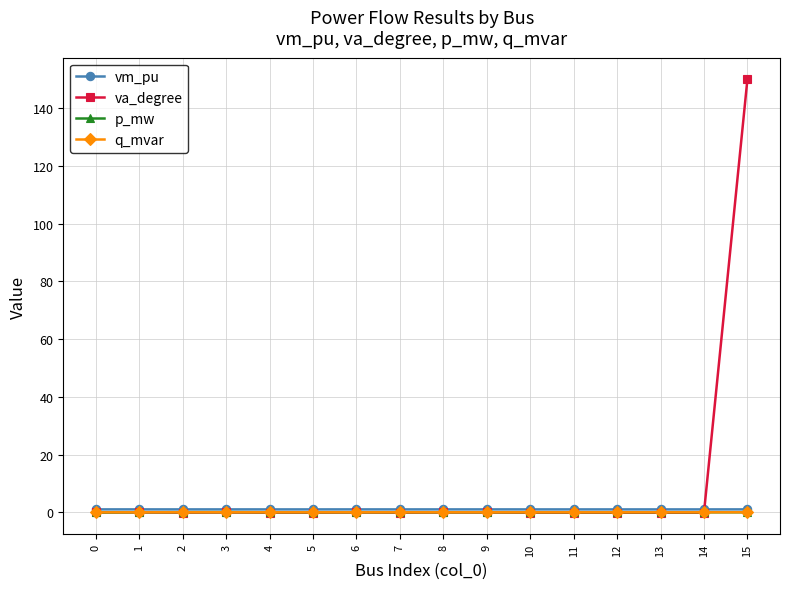

How many data points does each series have?

16